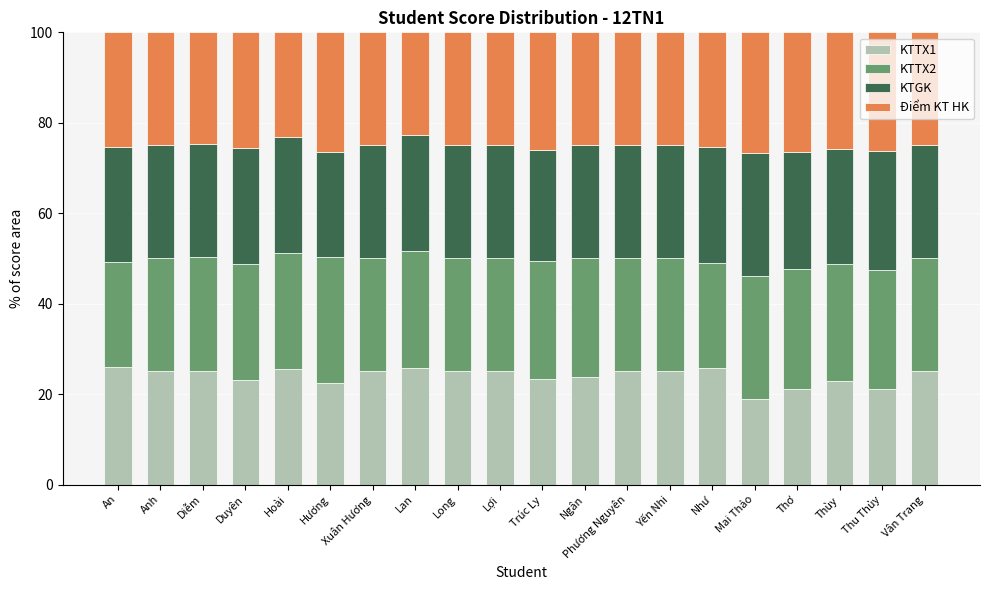

At which label does KTTX1 reach its minimum?

Mai Thảo